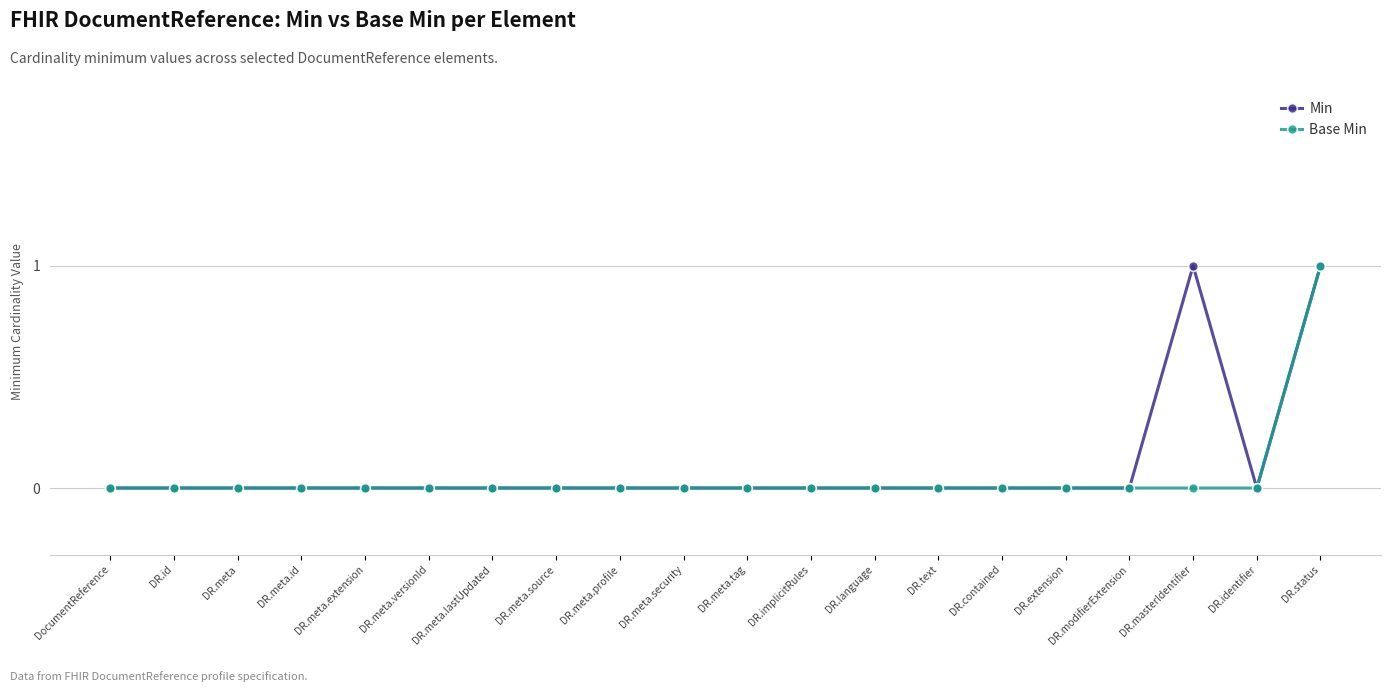

Which category has the highest value in the Base Min series?

DR.status